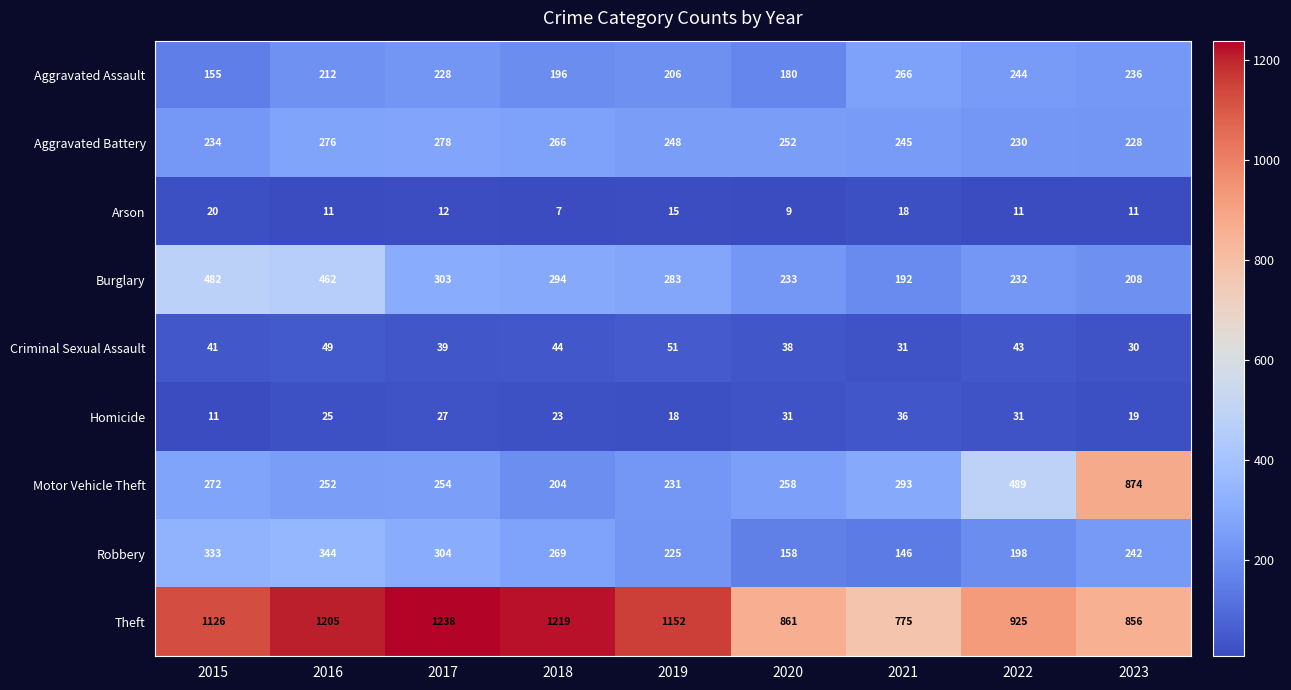

Is it true that Aggravated Battery equals 230 at 2022?

True